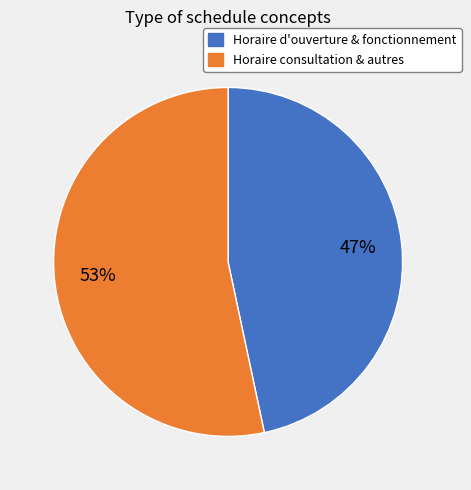

To the nearest percent, what is the average slice percentage?

50%